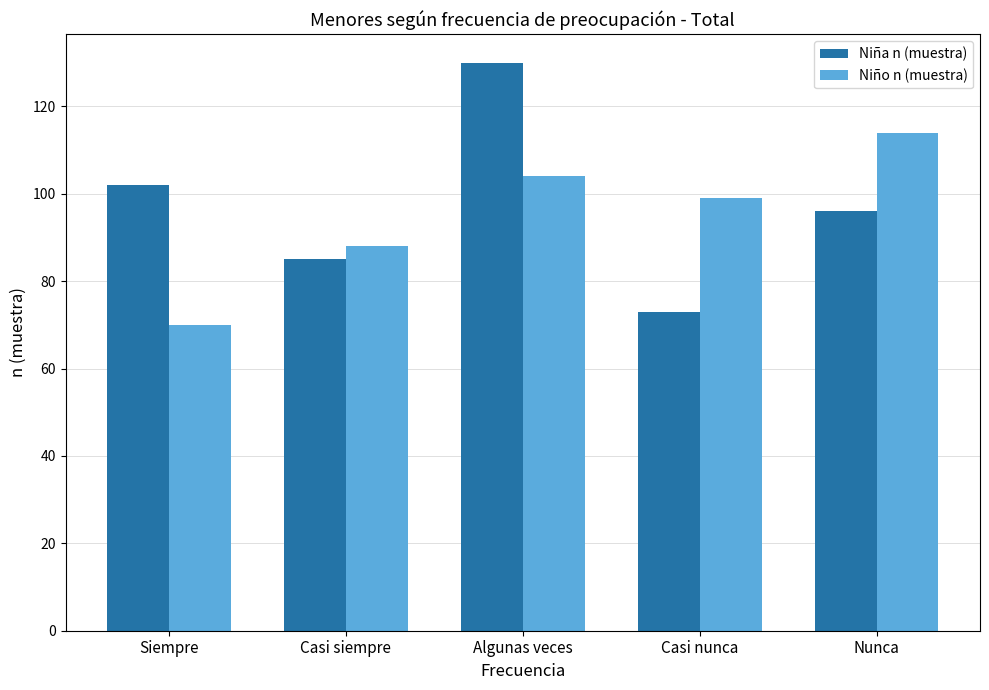

At how many categories does at least one series exceed 115?

1